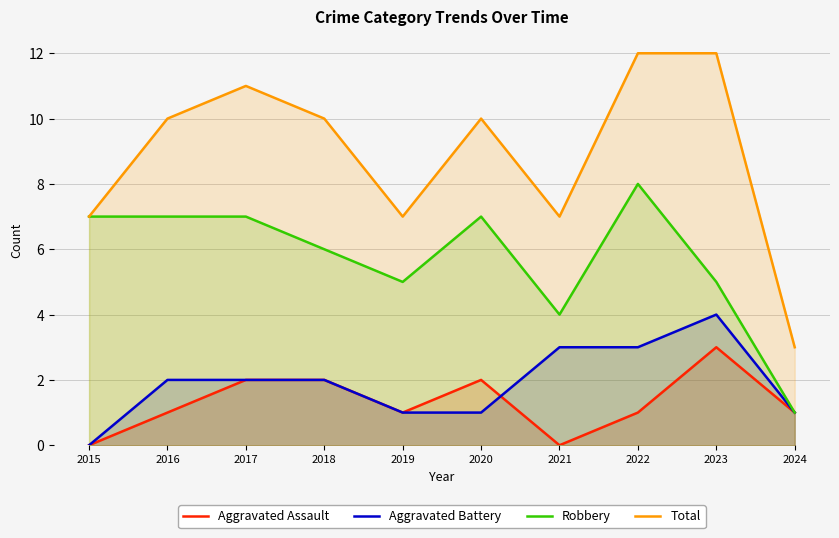

Where is the first local minimum for Robbery?

2019